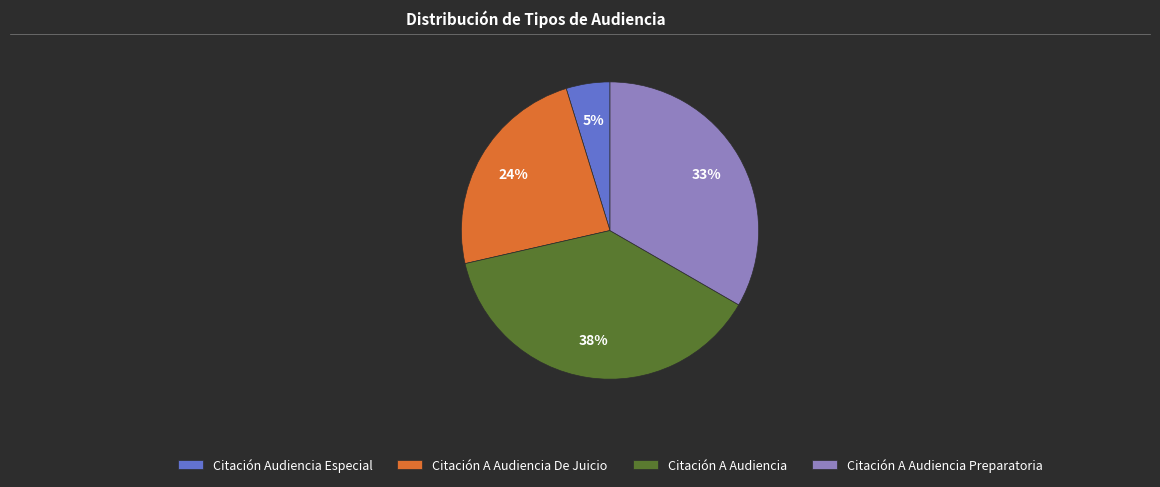

Rank the categories by value from lowest to highest.

Citación Audiencia Especial, Citación A Audiencia De Juicio, Citación A Audiencia Preparatoria, Citación A Audiencia